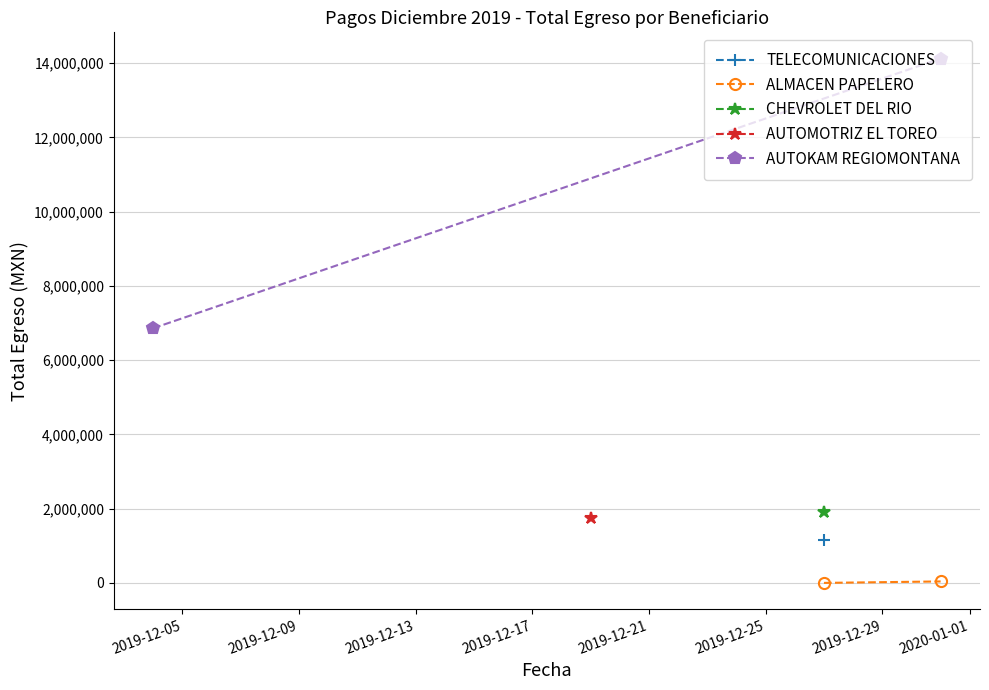

What is the maximum value for ALMACEN PAPELERO?

40994.4